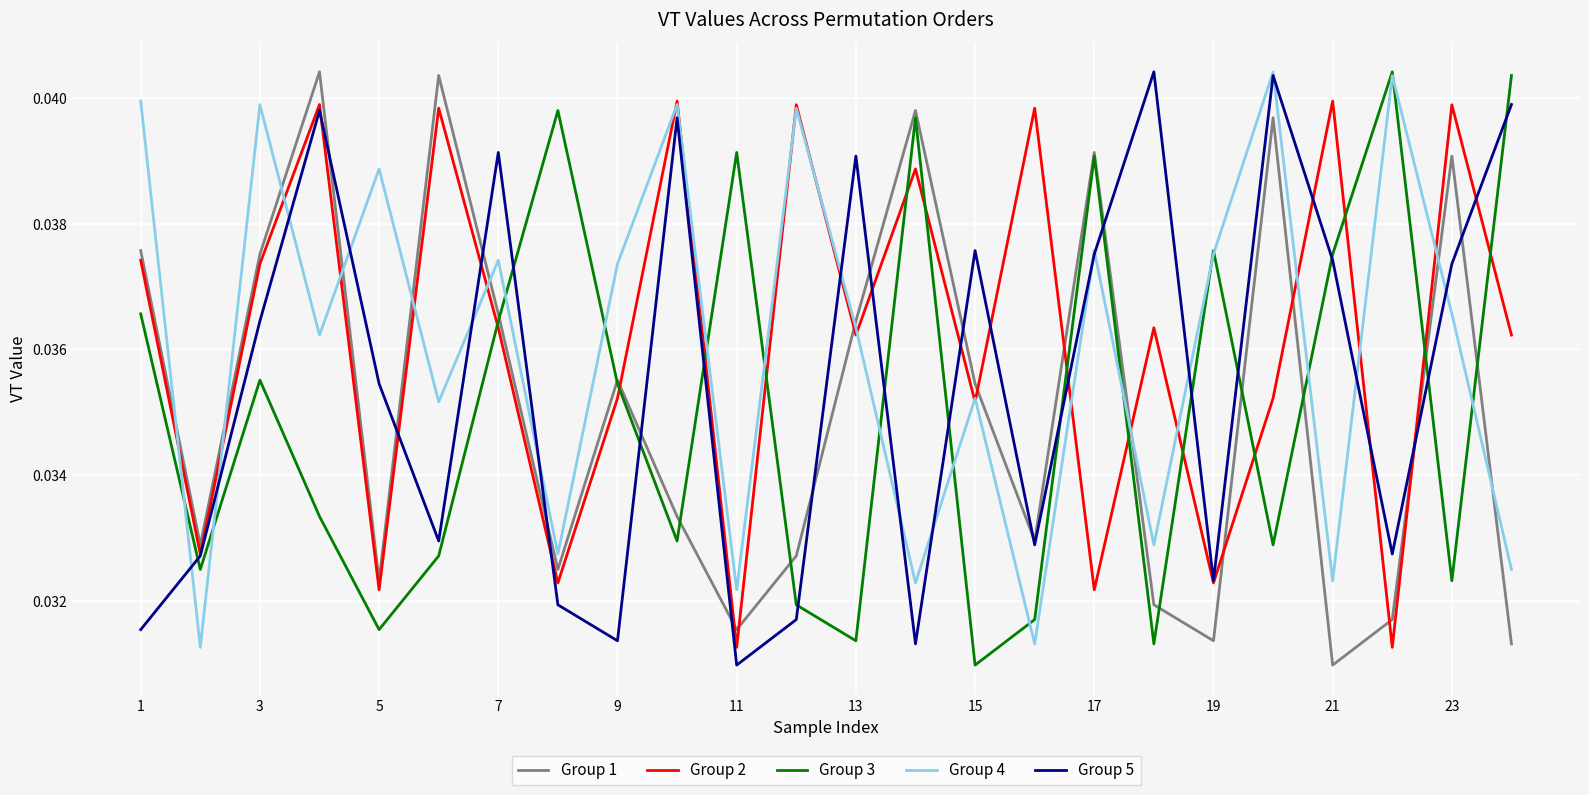

After their last crossing, which series has the higher values: Group 2 or Group 1?

Group 2